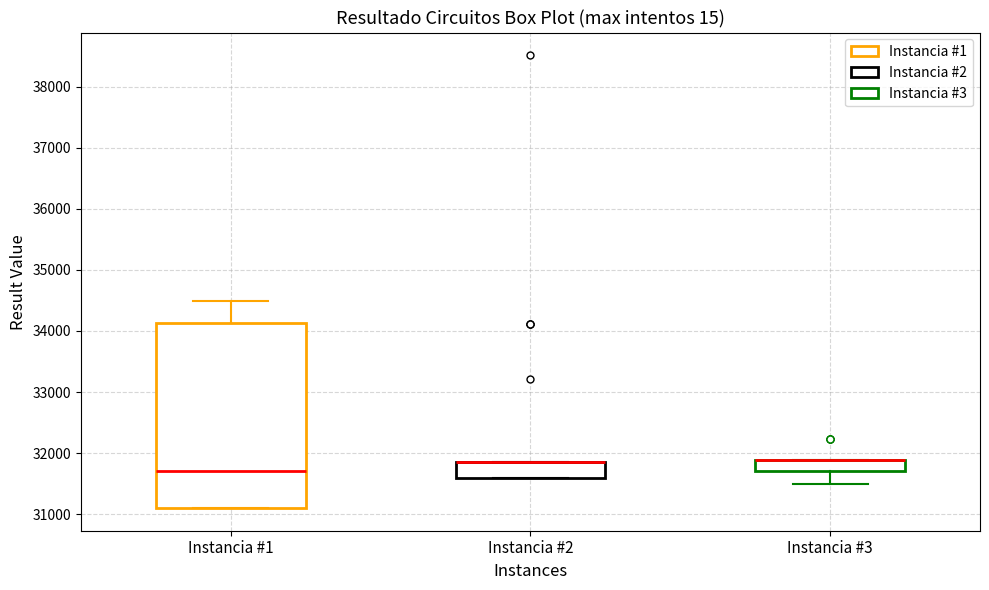

Where does the upper whisker of the box for Instancia #1 end on the y-axis? The values are not printed on the chart, so give them approximately, as read against the axis.

34500